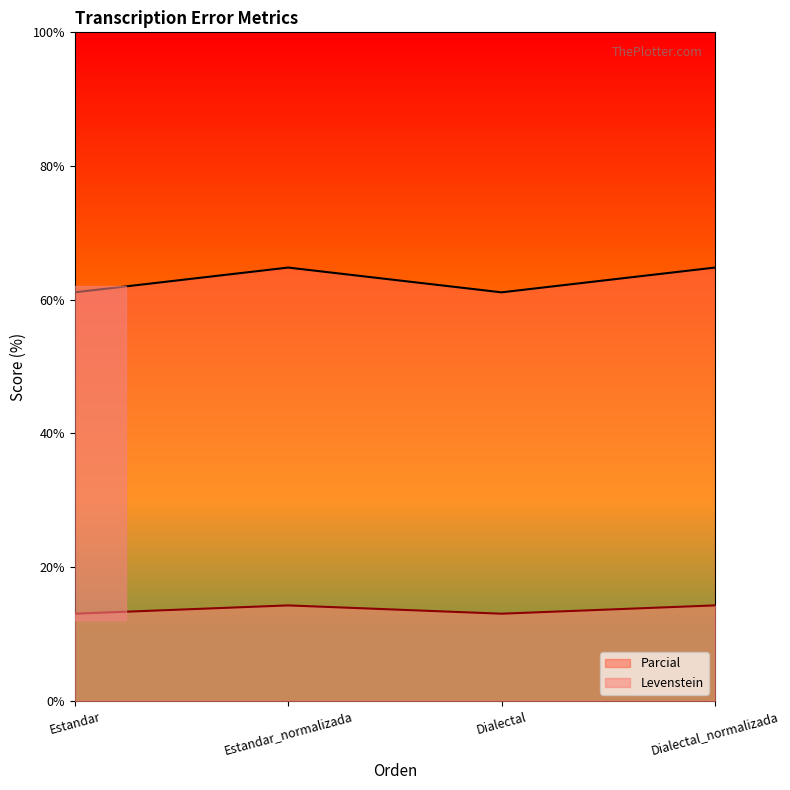

Which has a higher value, Estandar or Dialectal_normalizada?

Dialectal_normalizada